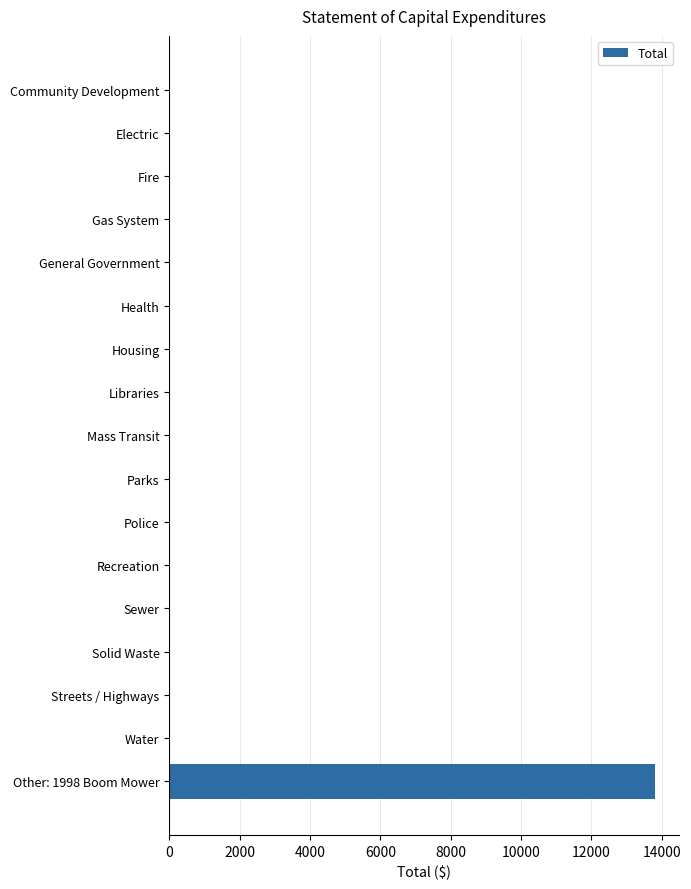

Reading top to bottom, list all the values displayed in this chart.

Community Development=0	Electric=0	Fire=0	Gas System=0	General Government=0	Health=0	Housing=0	Libraries=0	Mass Transit=0	Parks=0	Police=0	Recreation=0	Sewer=0	Solid Waste=0	Streets / Highways=0	Water=0	Other: 1998 Boom Mower=13800